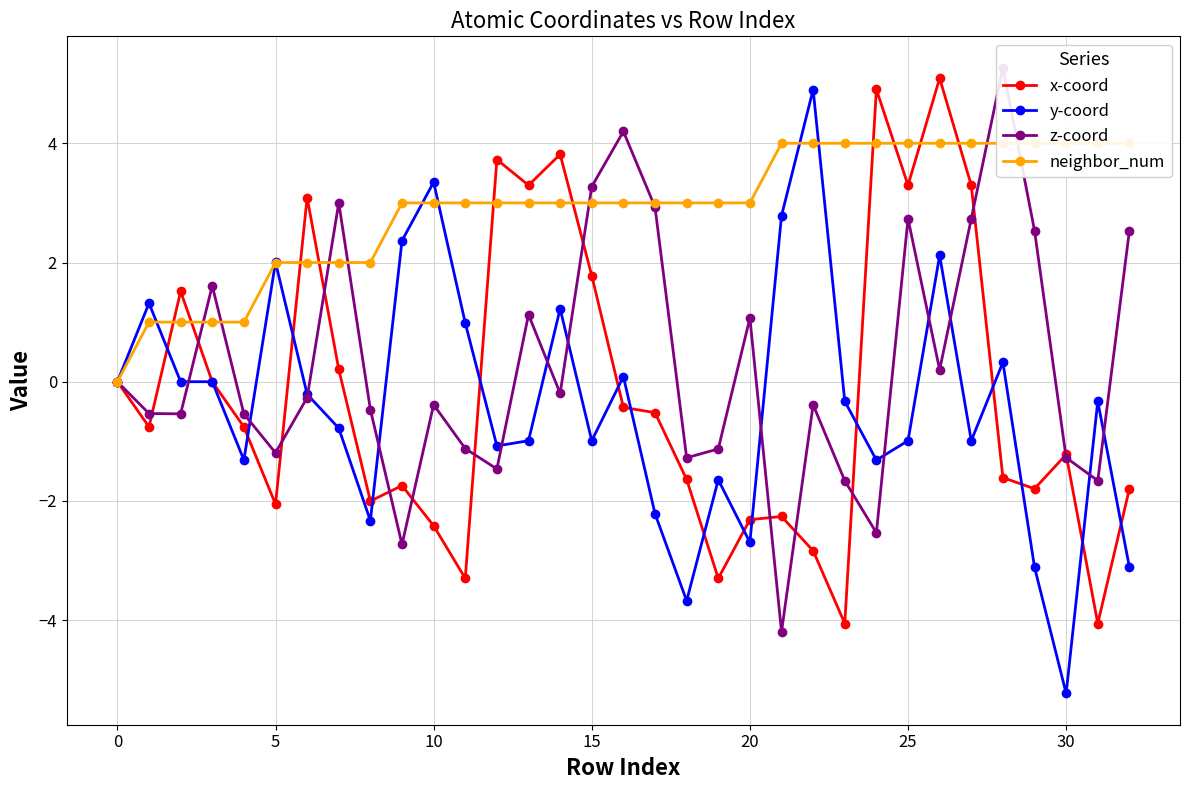

How many intersections are there between z-coord and neighbor_num?

8